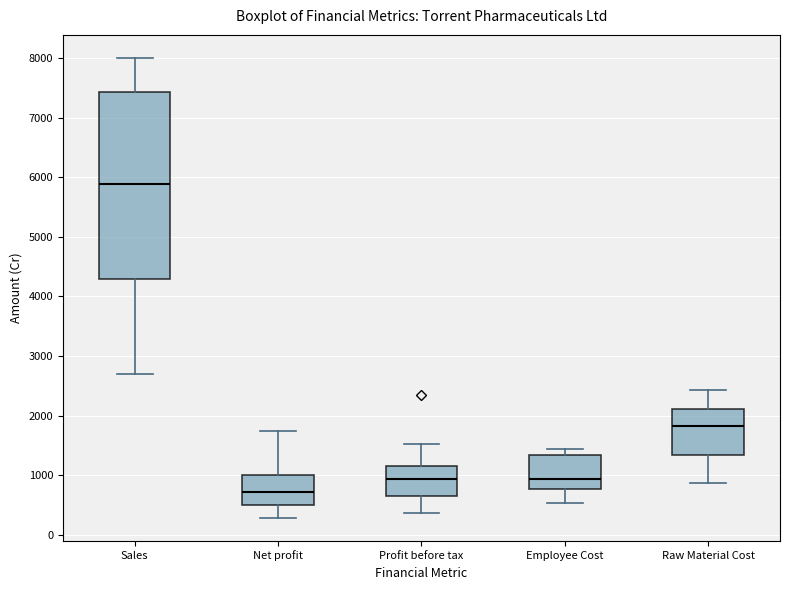

Reading left to right, transcribe this box plot: for each box, give where its median line is, the range the box spans, and where its two whiskers end, as read against the y-axis. The values are not printed on the chart, so give them approximately, as read against the axis.

Sales: median 5900, box 4300 to 7400, whiskers 2700 to 8000
Net profit: median 700, box 500 to 1000, whiskers 300 to 1700
Profit before tax: median 900, box 600 to 1200, whiskers 400 to 1500
Employee Cost: median 900, box 800 to 1300, whiskers 500 to 1400
Raw Material Cost: median 1800, box 1300 to 2100, whiskers 900 to 2400